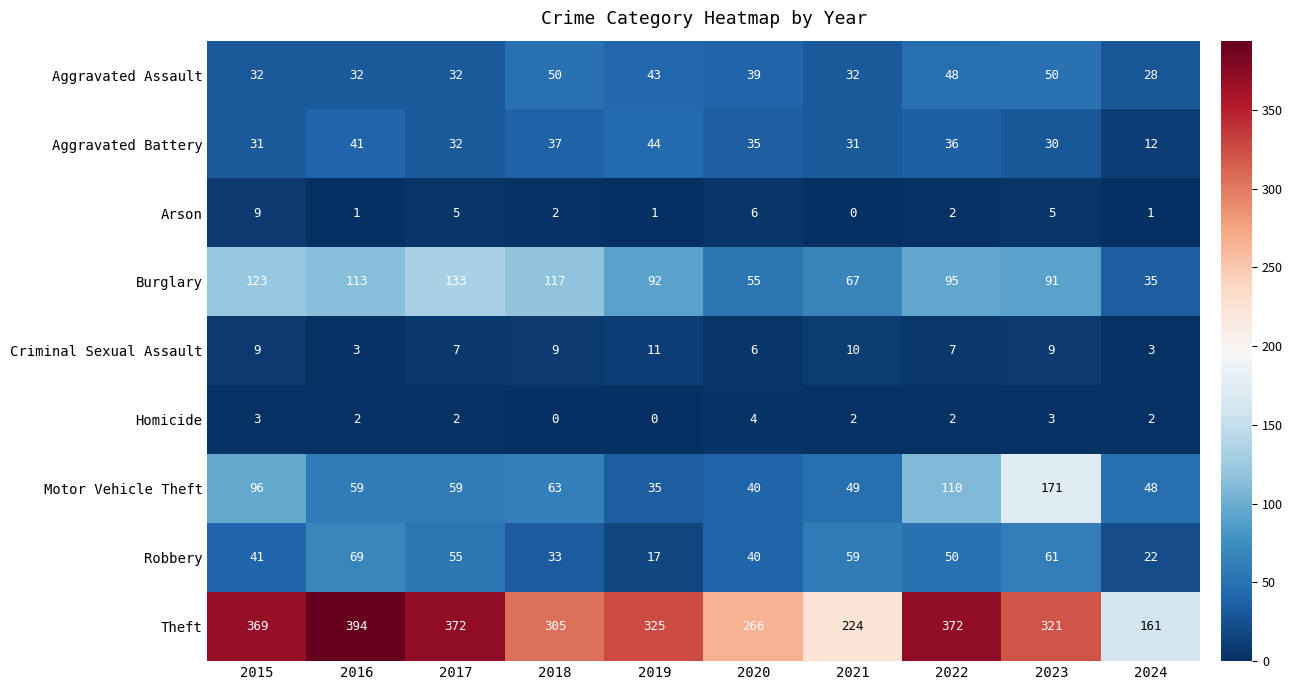

What is the total value across all series at 2018?

616